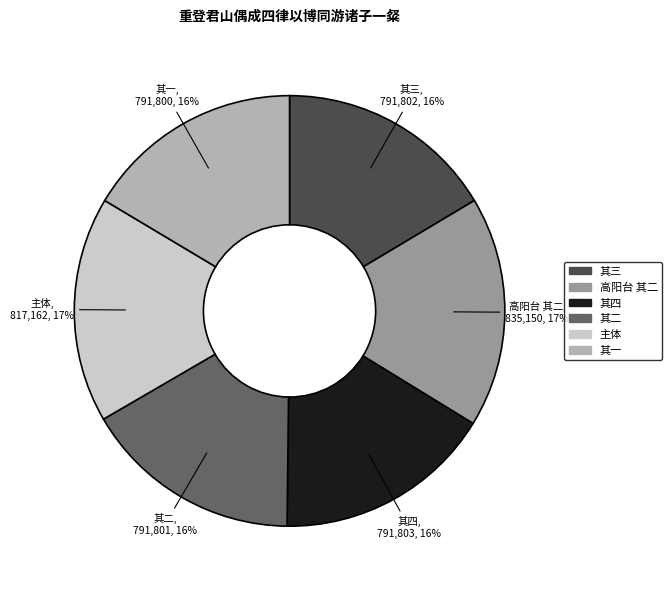

To the nearest percent, what is the difference between the largest and smallest slice percentages?

1%